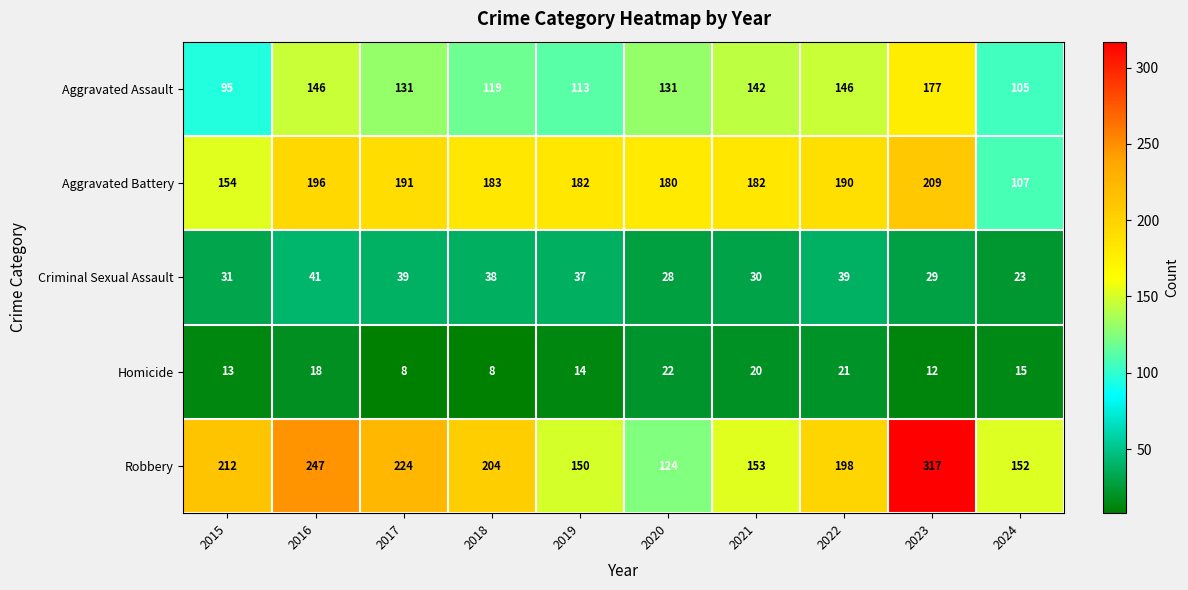

Is it true that Robbery equals 335 at 2018?

False